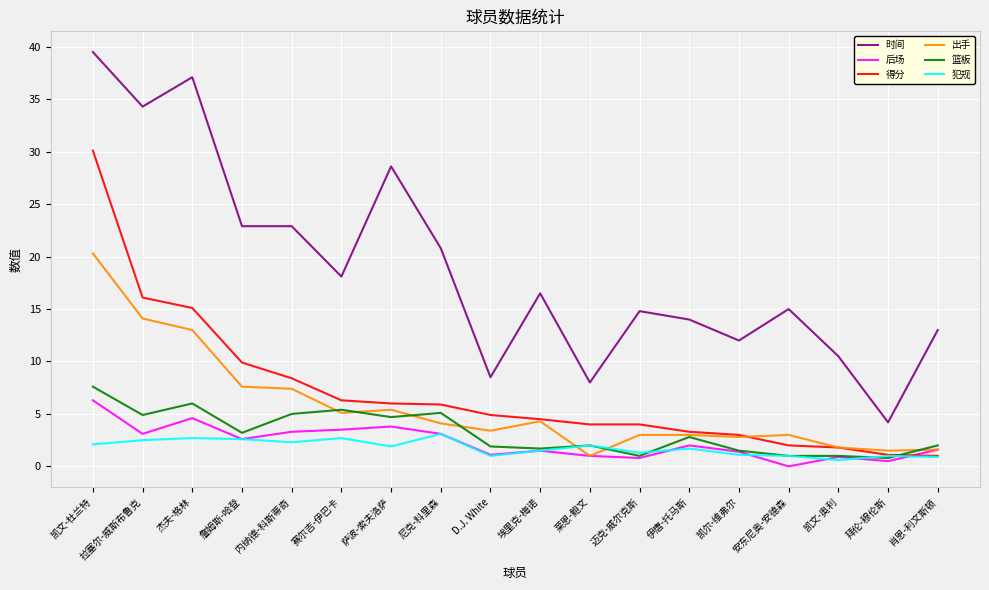

What is the maximum value for 得分?

30.1